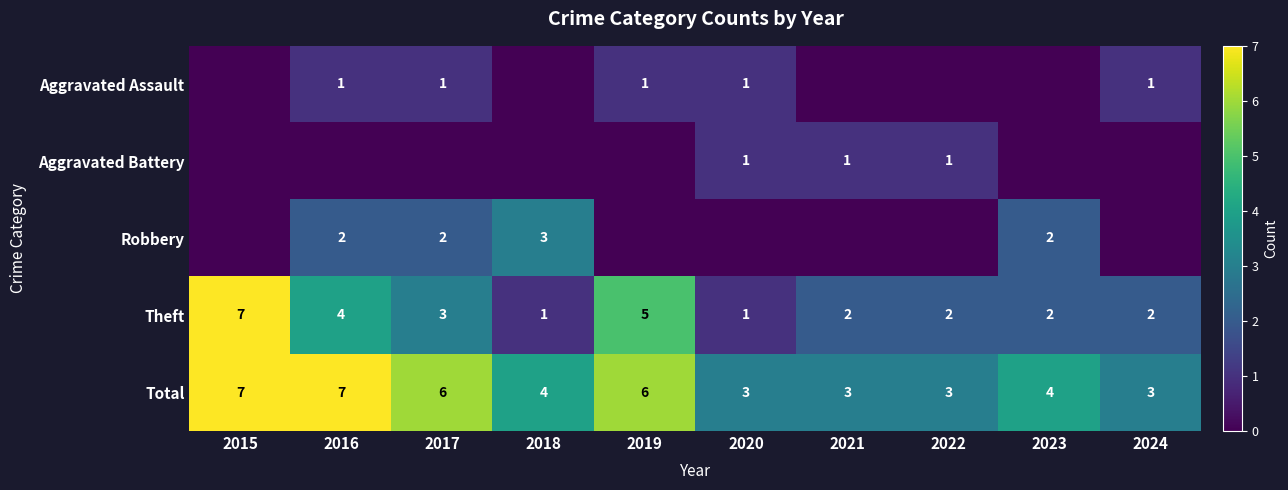

What is the sum of all Theft values?

29